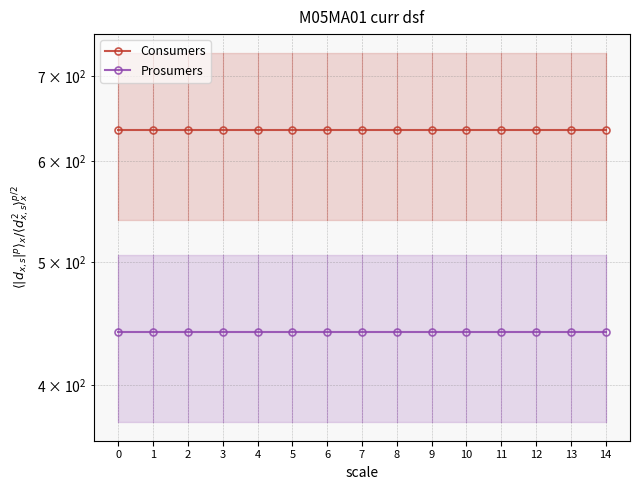

Count the number of categories in the chart.

15